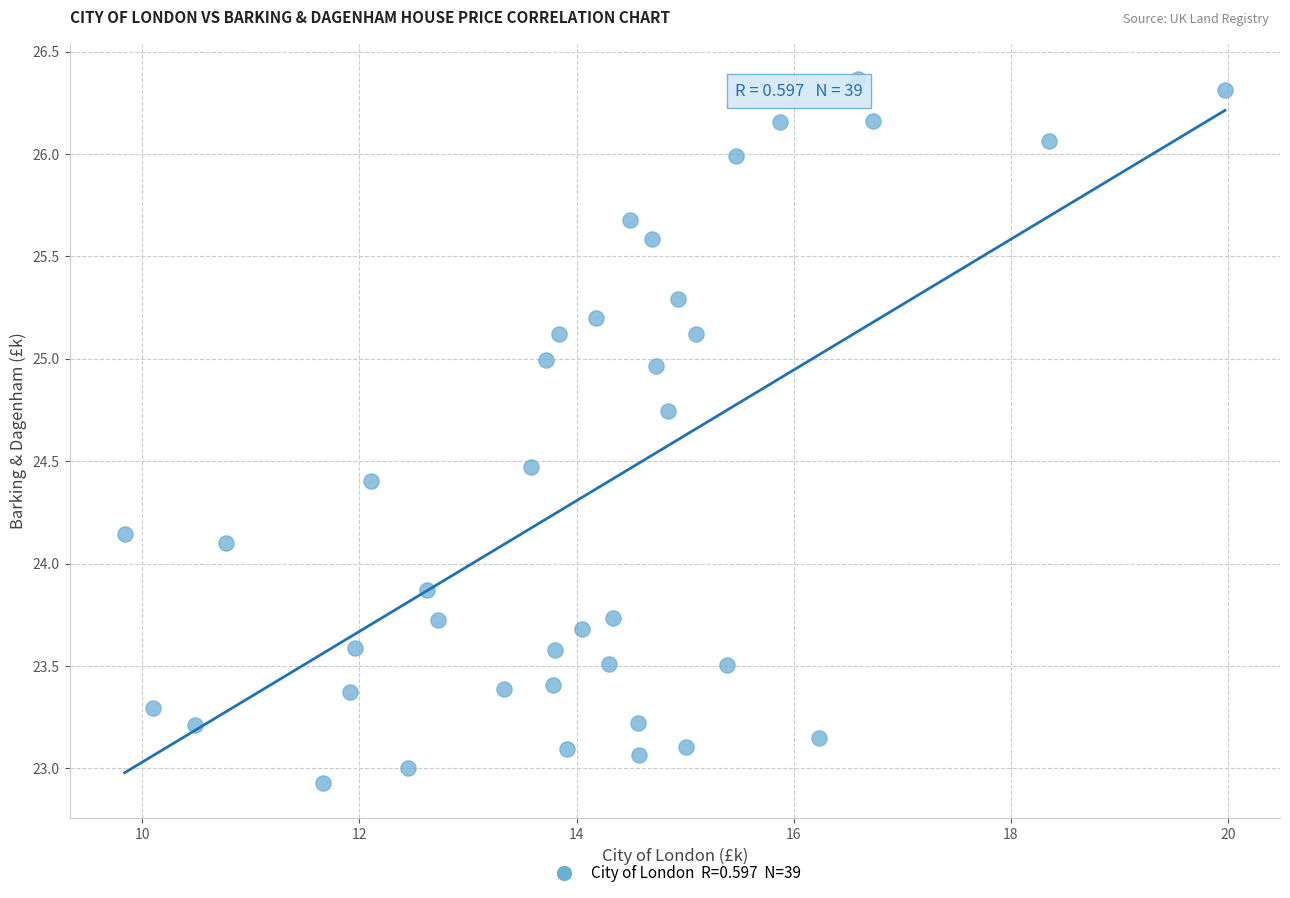

What is the range of X values (max minus min)?

10.1